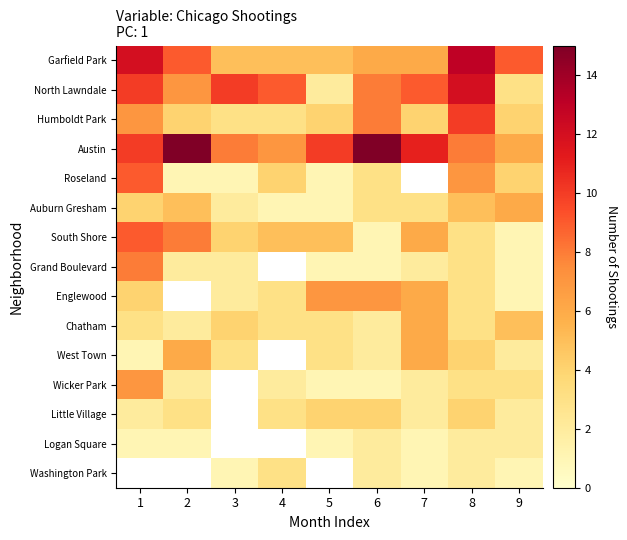

At which label is Roseland closest to 5?

4